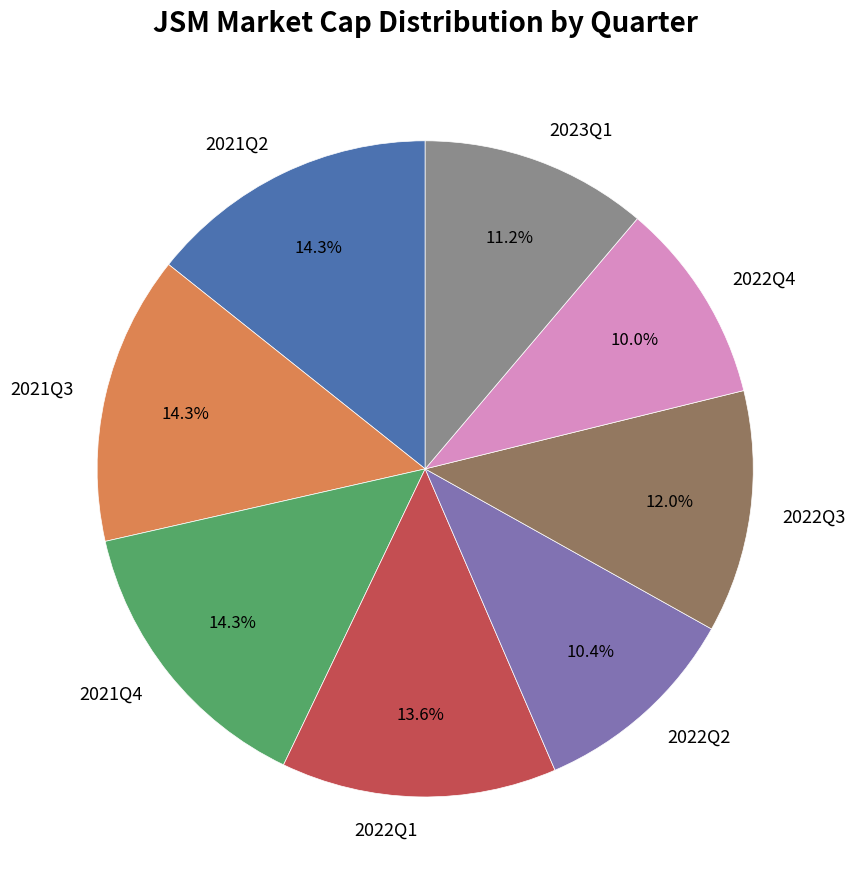

Which has a higher value, 2021Q3 or 2022Q4?

2021Q3